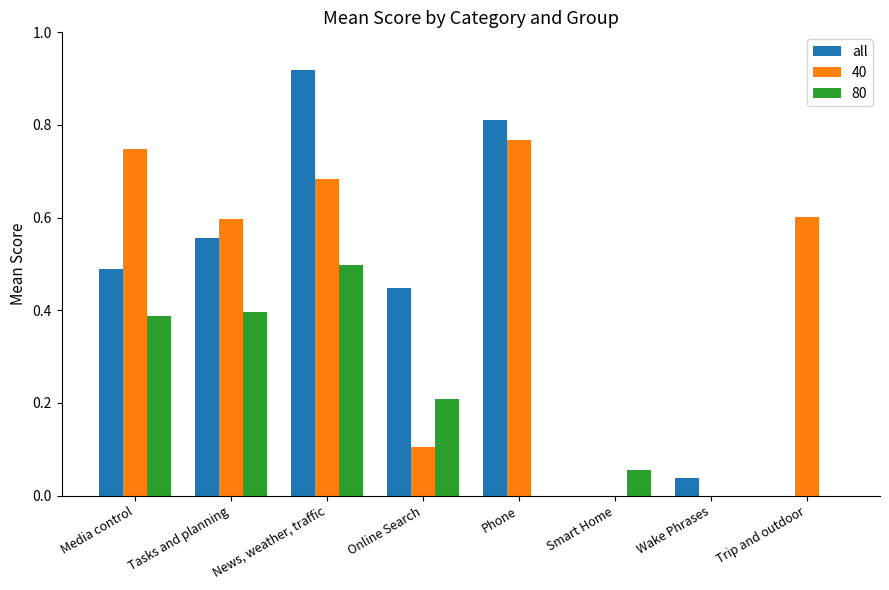

Which category has the highest value in the 80 series?

News, weather, traffic